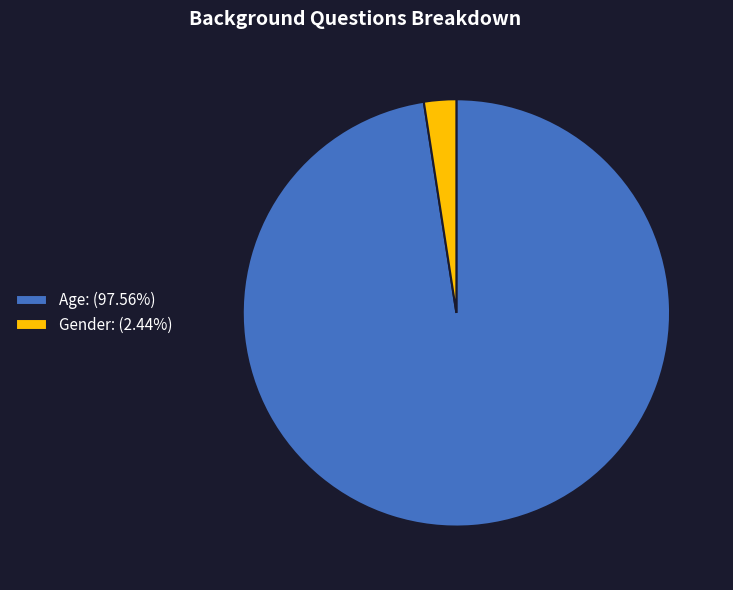

Which slice is the largest?

Age